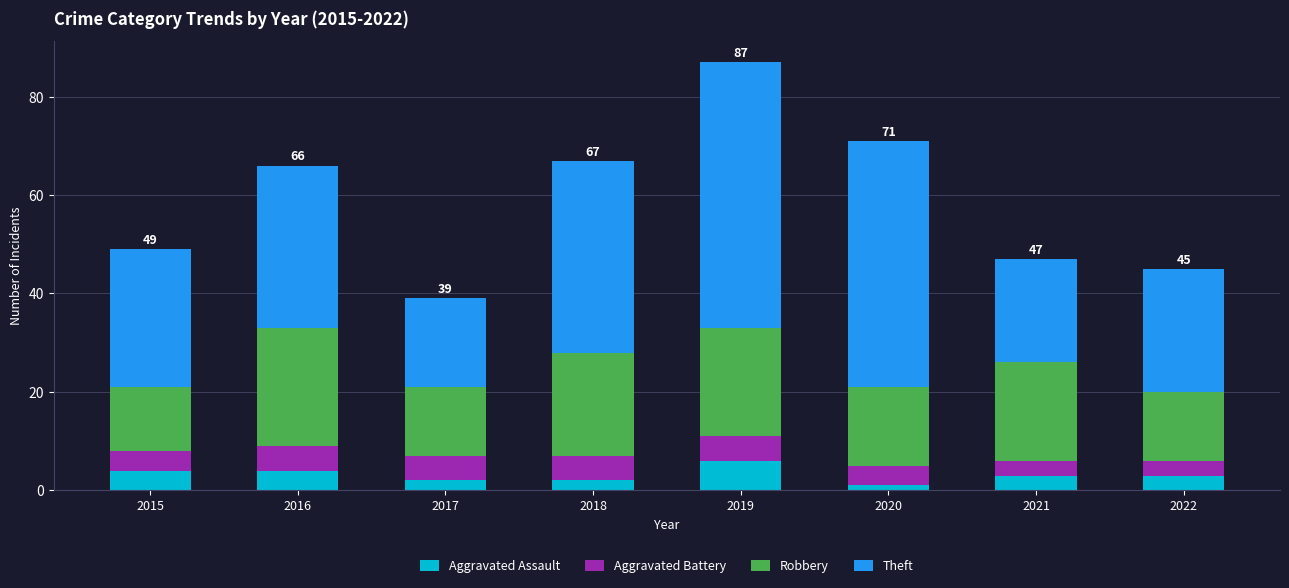

What is the maximum value for Aggravated Assault?

6